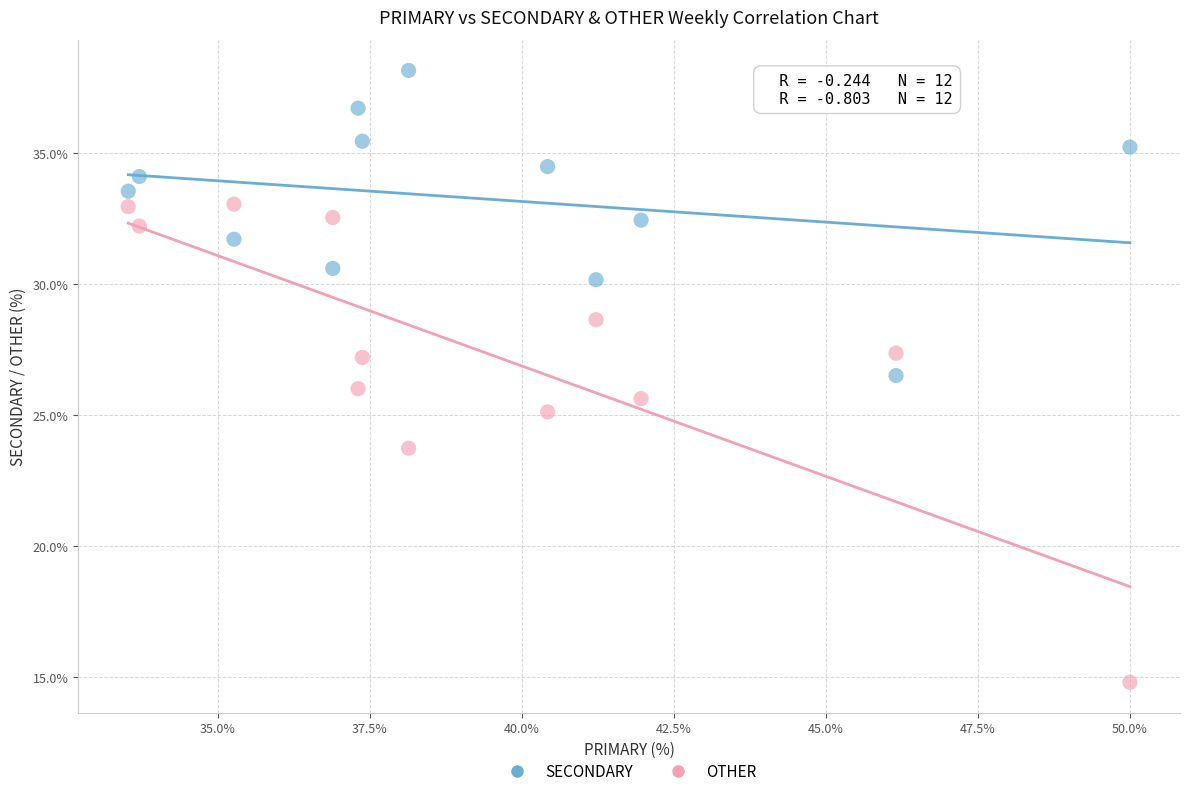

Which series contains the highest Y value?

SECONDARY